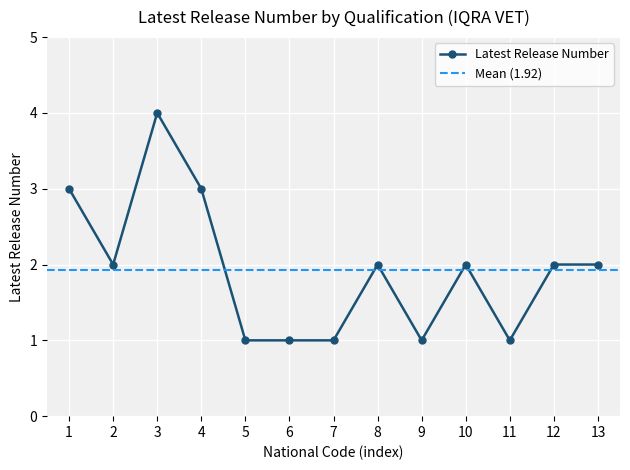

What is the sum of all values?

25